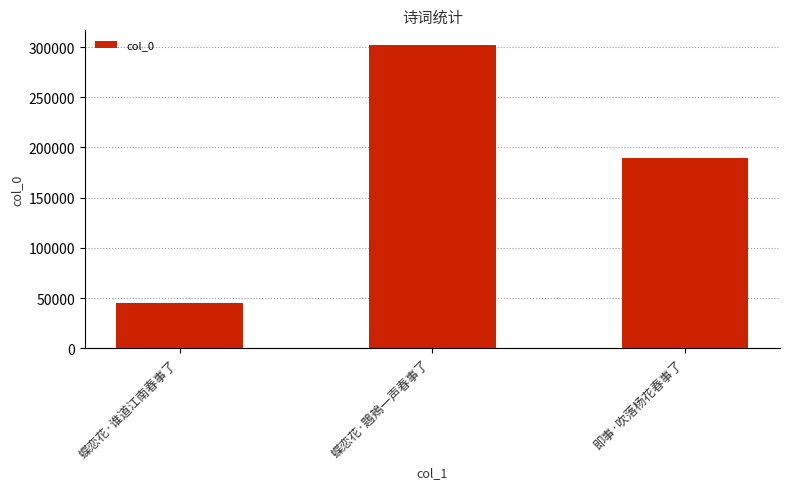

Reading right to left, transcribe all the data shown in this chart.

189374	301655	44571